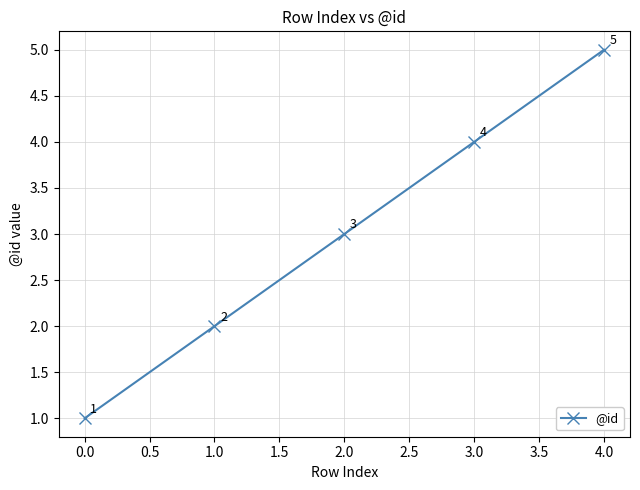

Does the chart have visible grid lines?

Yes